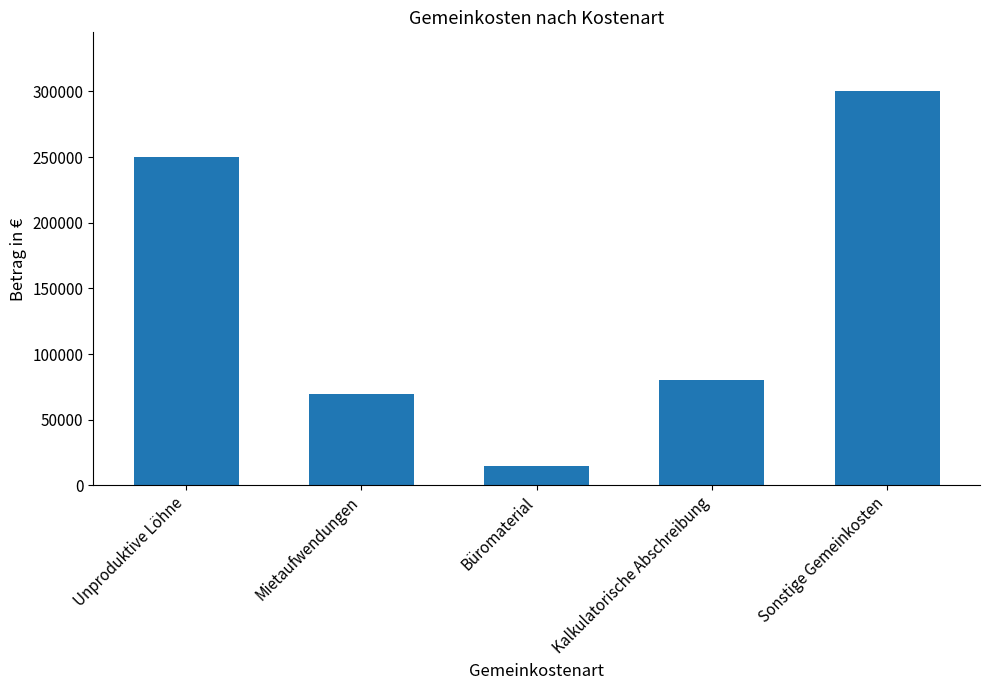

What is the sum of the values at Sonstige Gemeinkosten and Büromaterial?

315000